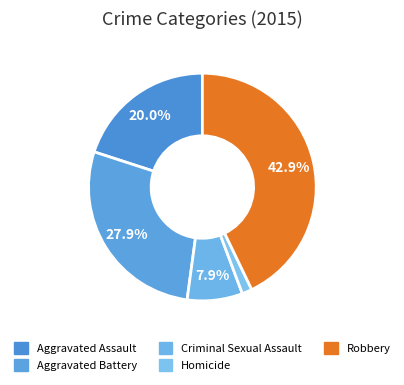

Which has a higher value, Criminal Sexual Assault or Robbery?

Robbery